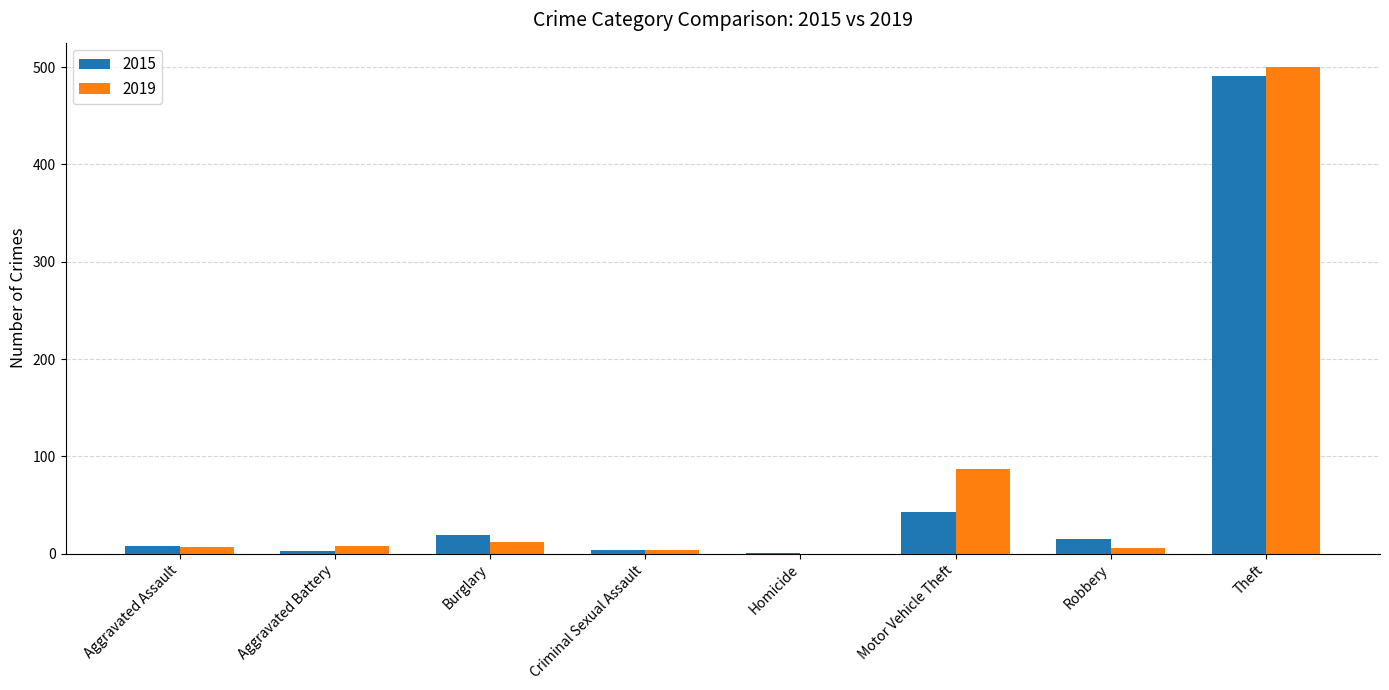

What is the sum of all 2019 values?

624